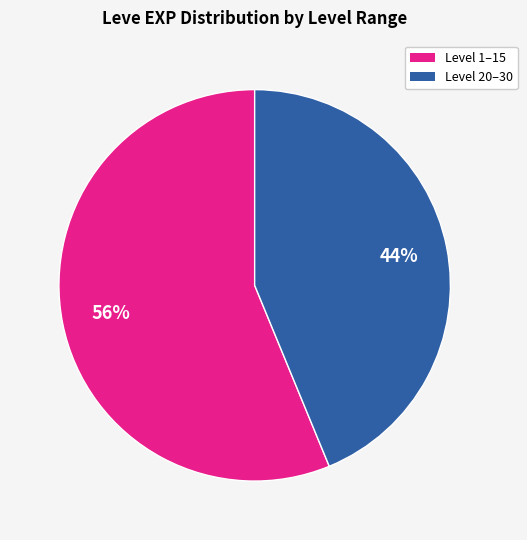

To the nearest percent, what is the average slice percentage?

50%